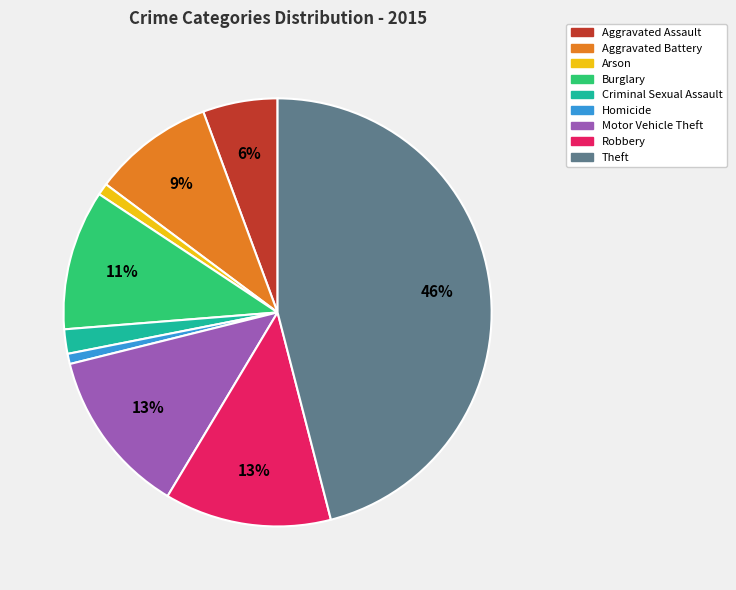

To the nearest percent, what is the average slice percentage?

11%